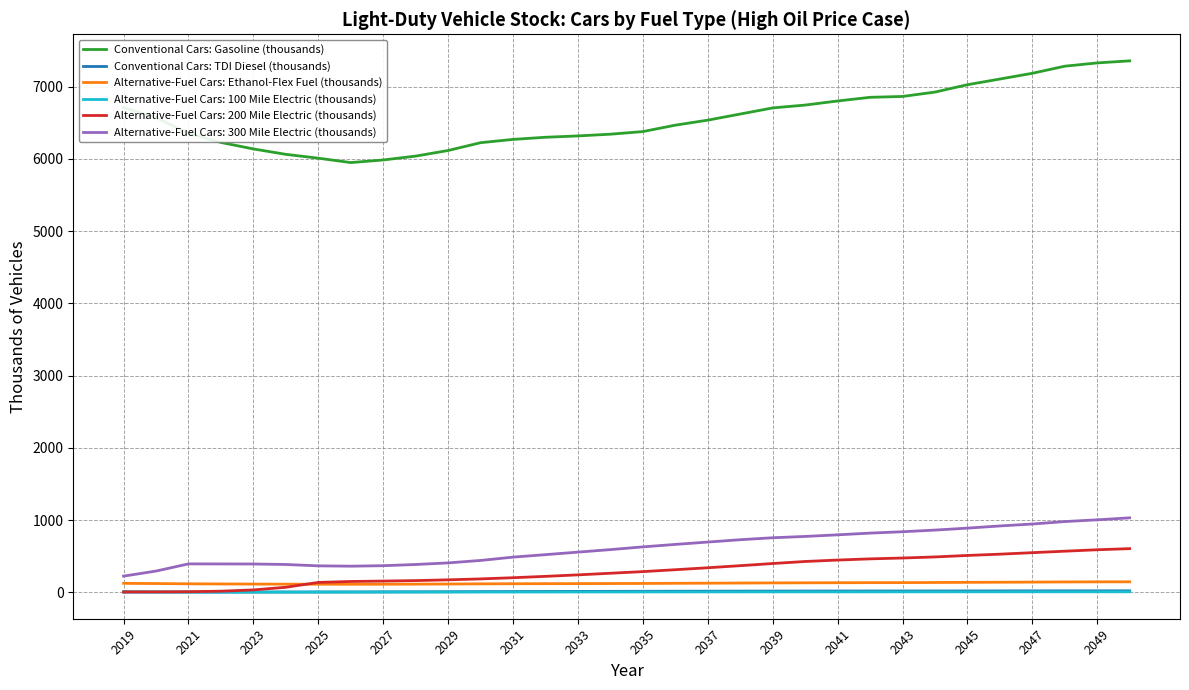

Which series has the largest range (max minus min)?

Conventional Cars: Gasoline (thousands)